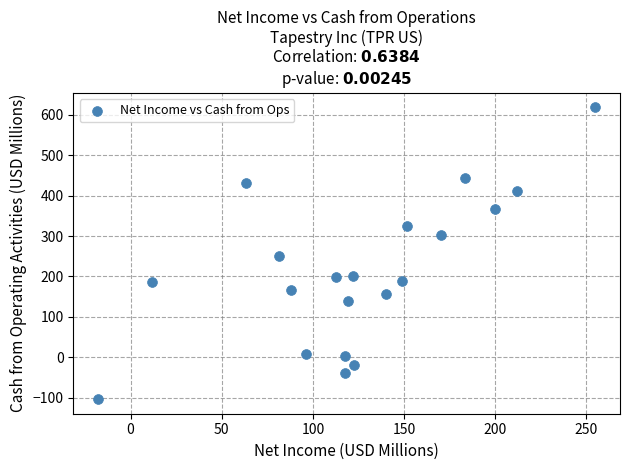

What is the range of X values (max minus min)?

272.5